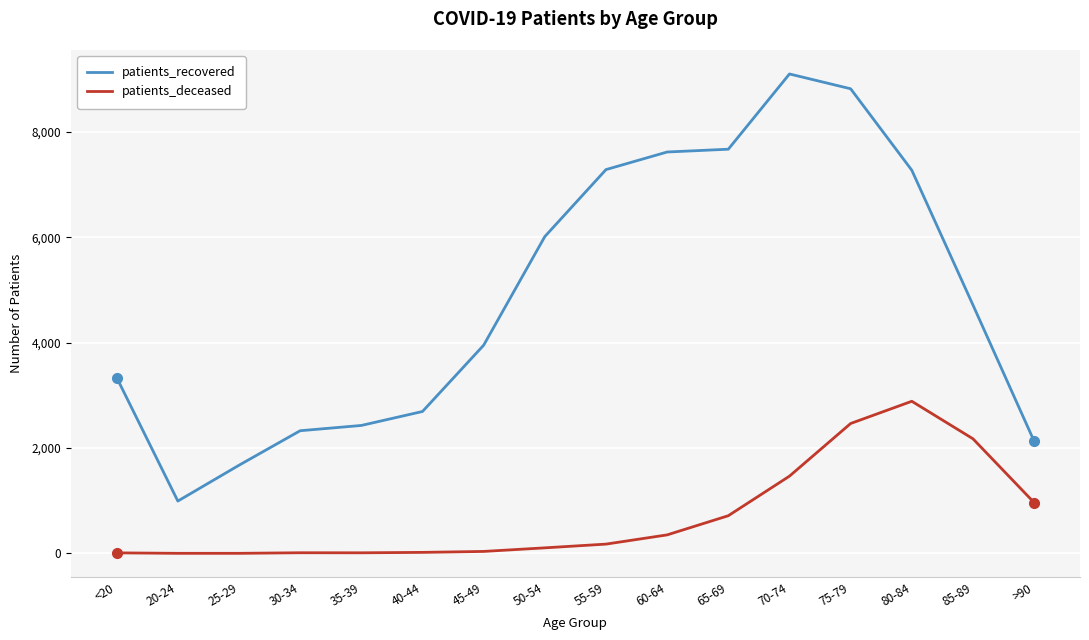

At which category is the sum across all series the highest?

75-79